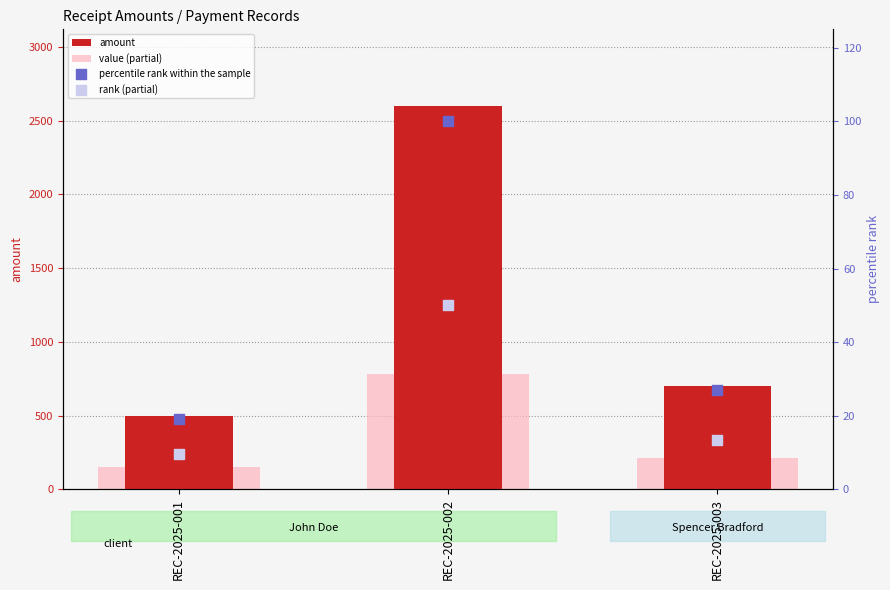

Is the value of amount at REC-2025-001 greater than the value of percentile rank within the sample at REC-2025-001?

Yes